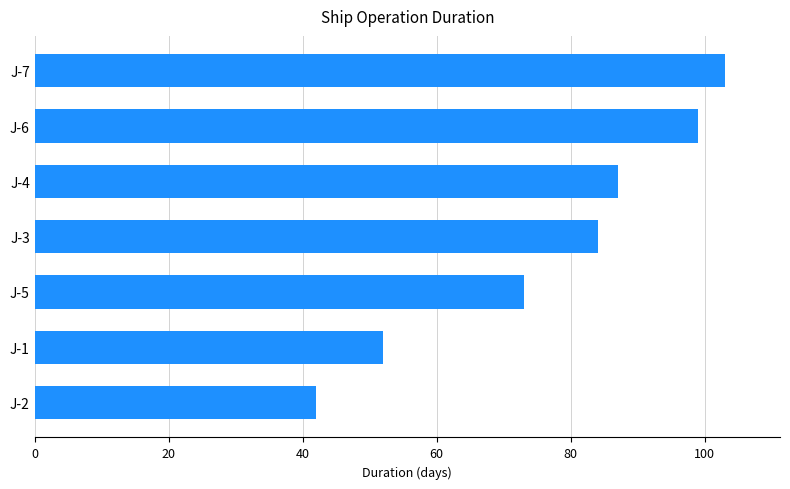

The value at J-7 is 103. True or false?

True